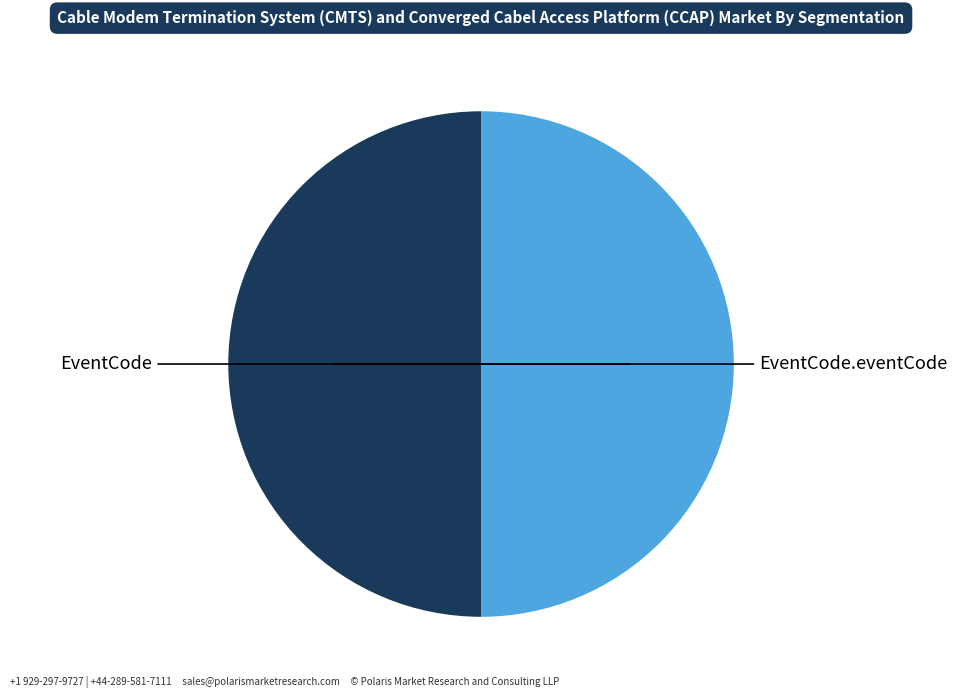

True or false: EventCode accounts for 56% of the total.

False